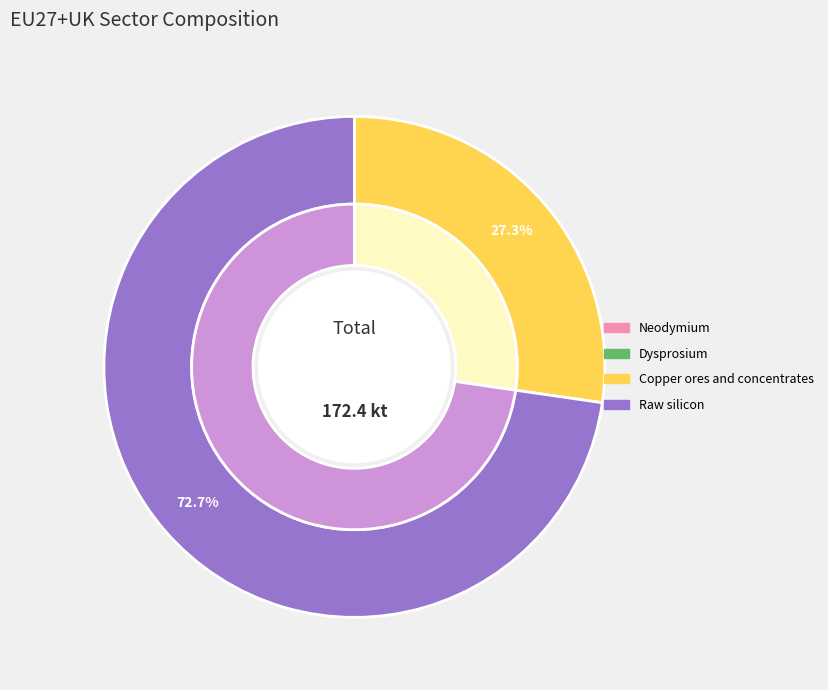

Does Copper ores and concentrates represent more than half of the total?

No